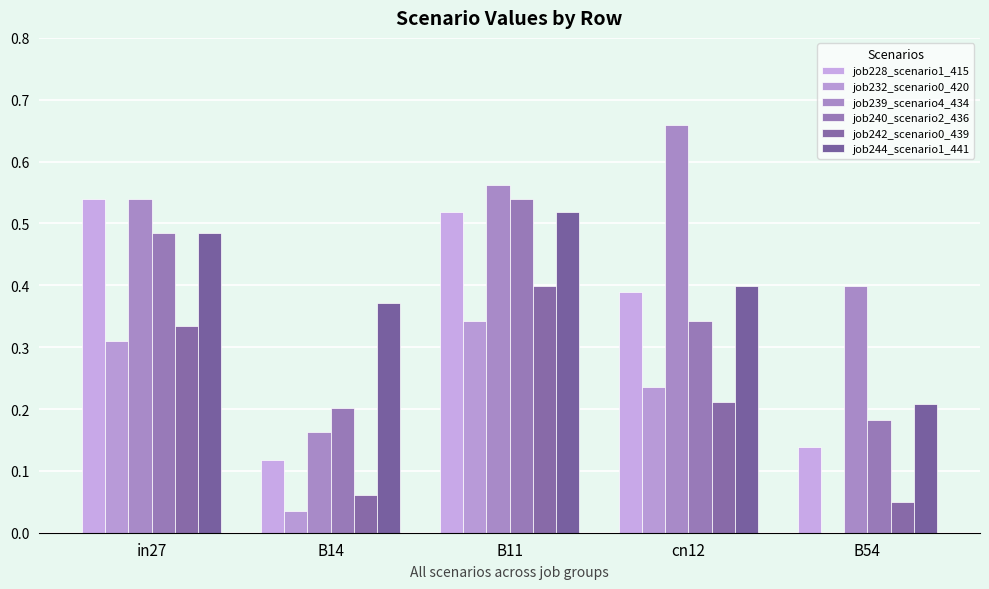

How many groups of bars are there?

5